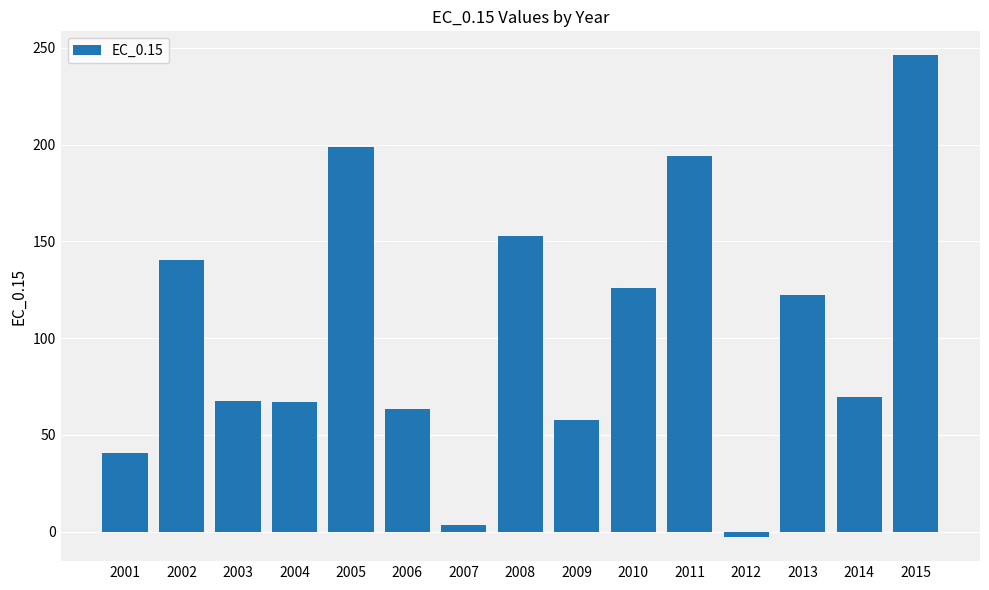

Read the value at 2006.

63.2